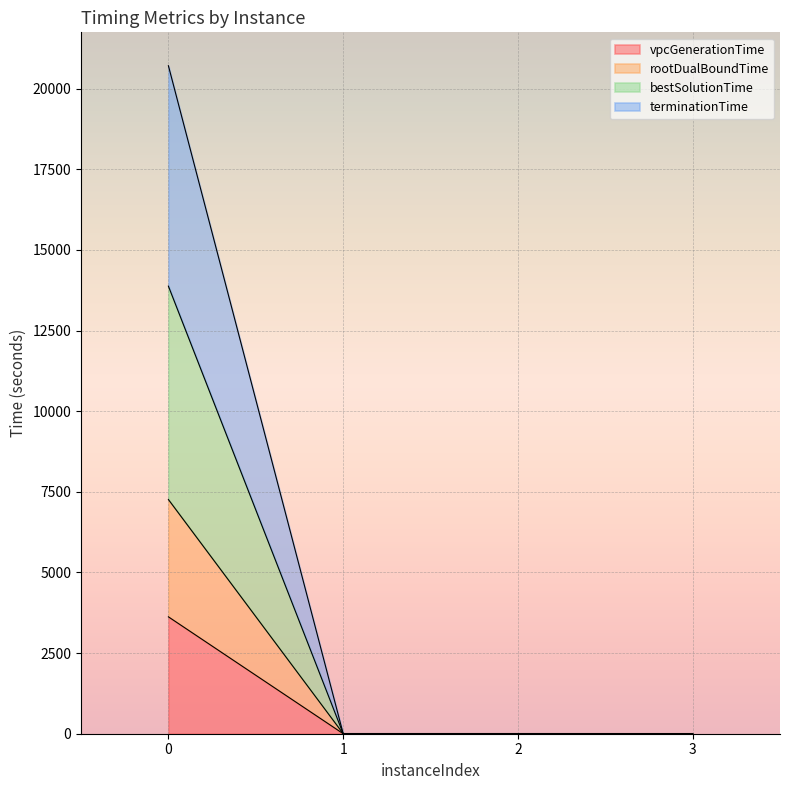

What is the highest value of the vpcGenerationTime series?

3624.1